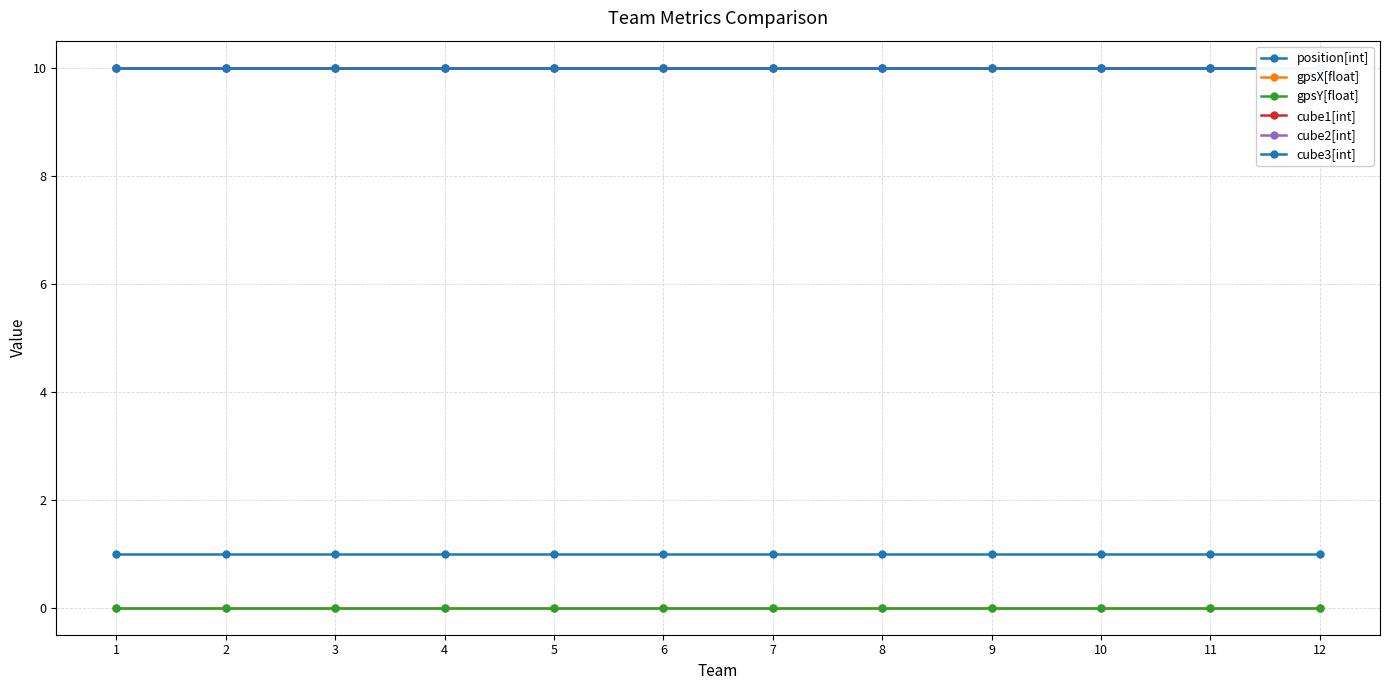

Which series has the widest spread of values?

position[int]